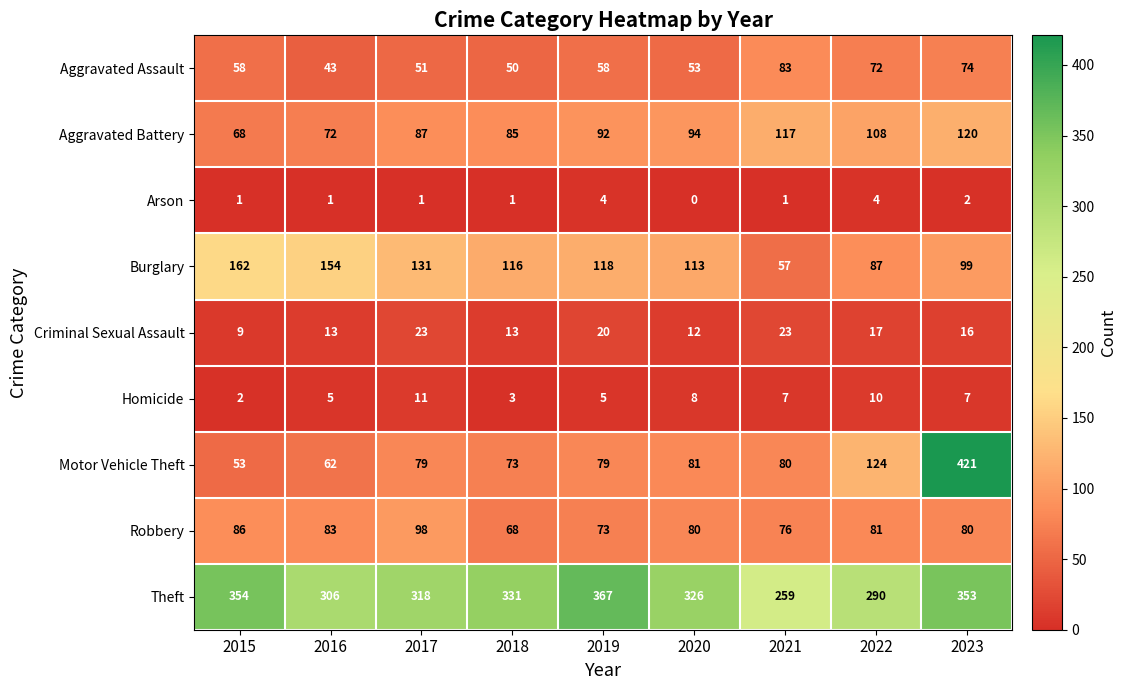

At which label does Burglary first exceed 116?

2015